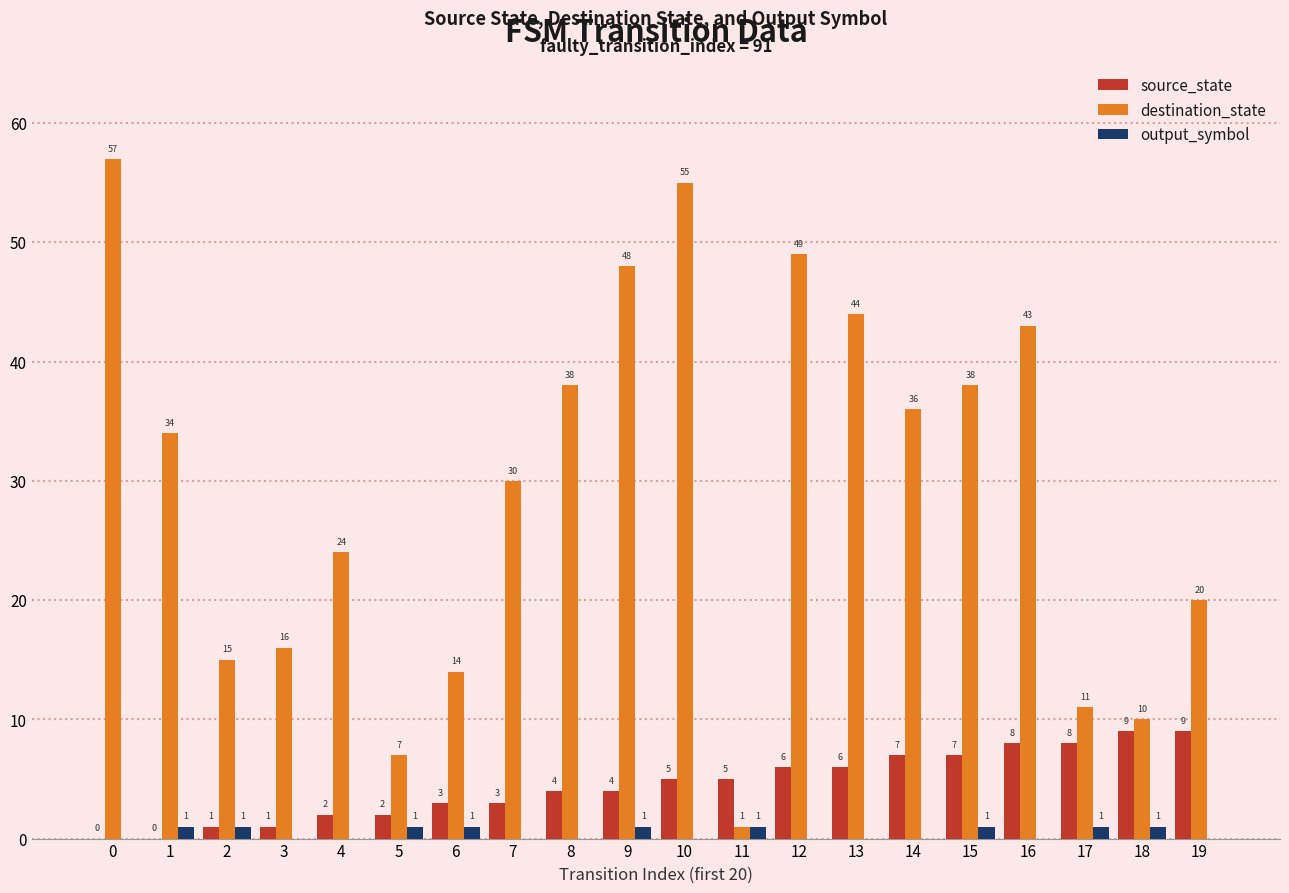

What is the sum of all output_symbol values?

9